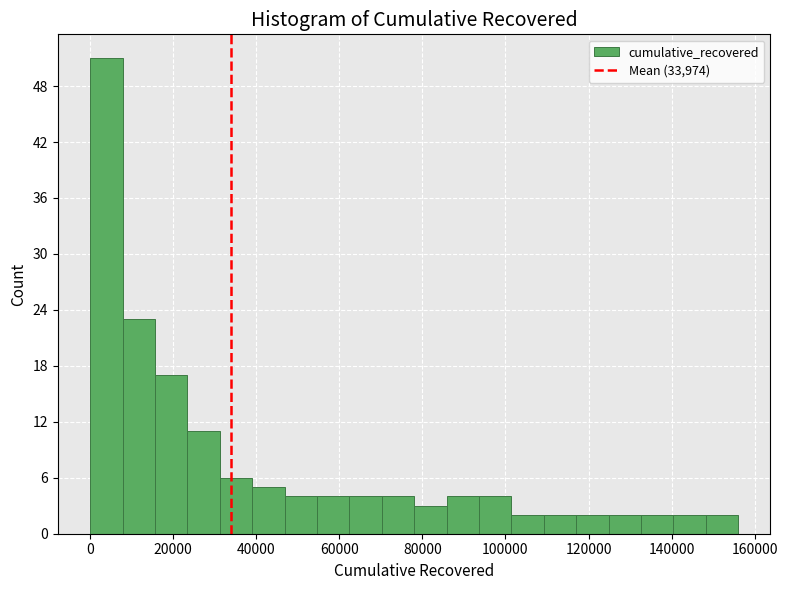

Read against the x-axis, roughly where is the centre of the tallest bar?

4000